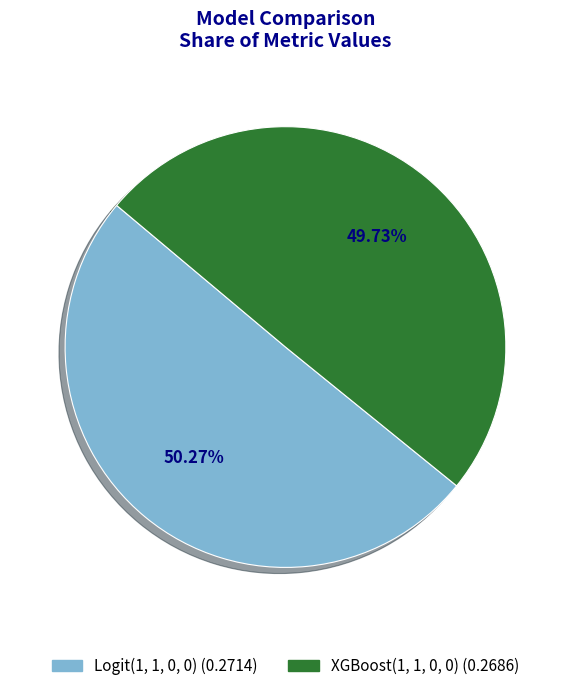

Count the number of slices in the pie.

2